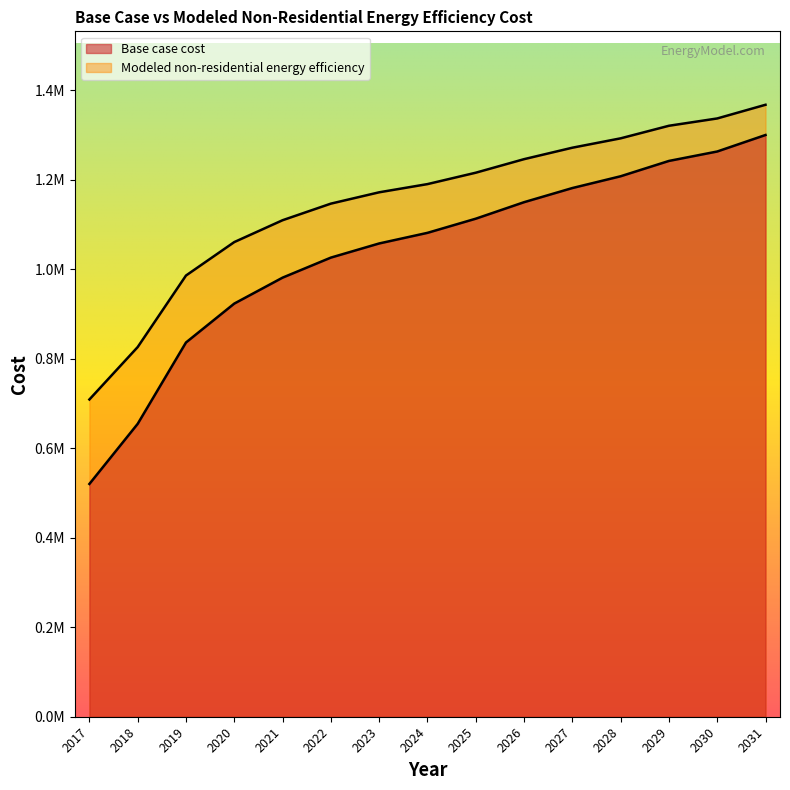

What is the difference between the Modeled non-residential energy efficiency values at 2024 and 2028?

102270.0